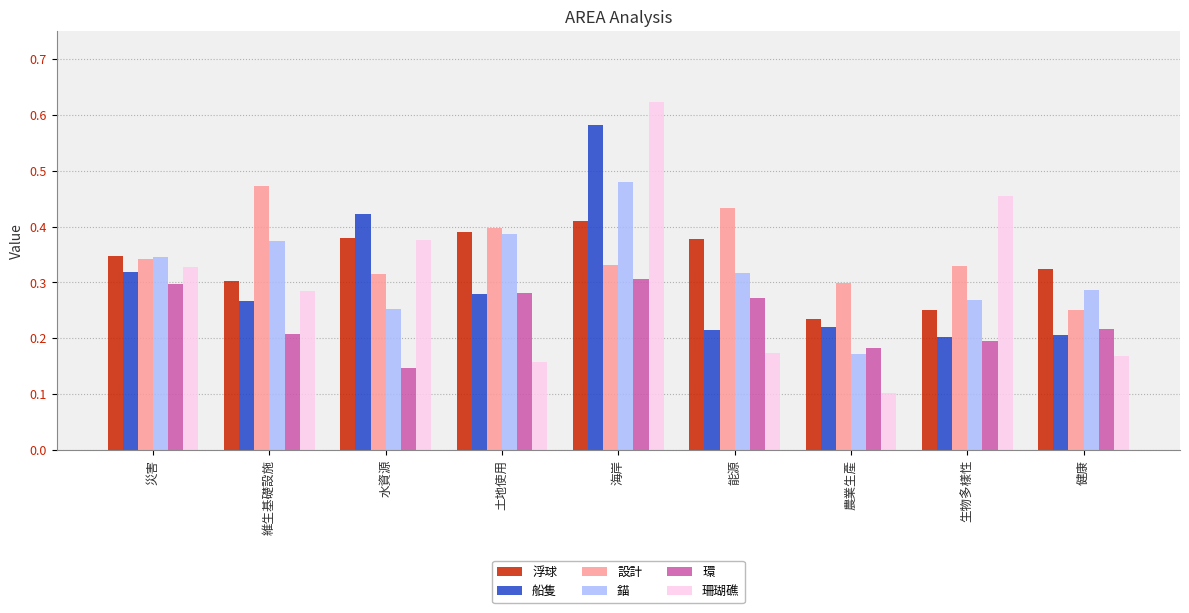

What is the total value across all series at 水資源?

1.9